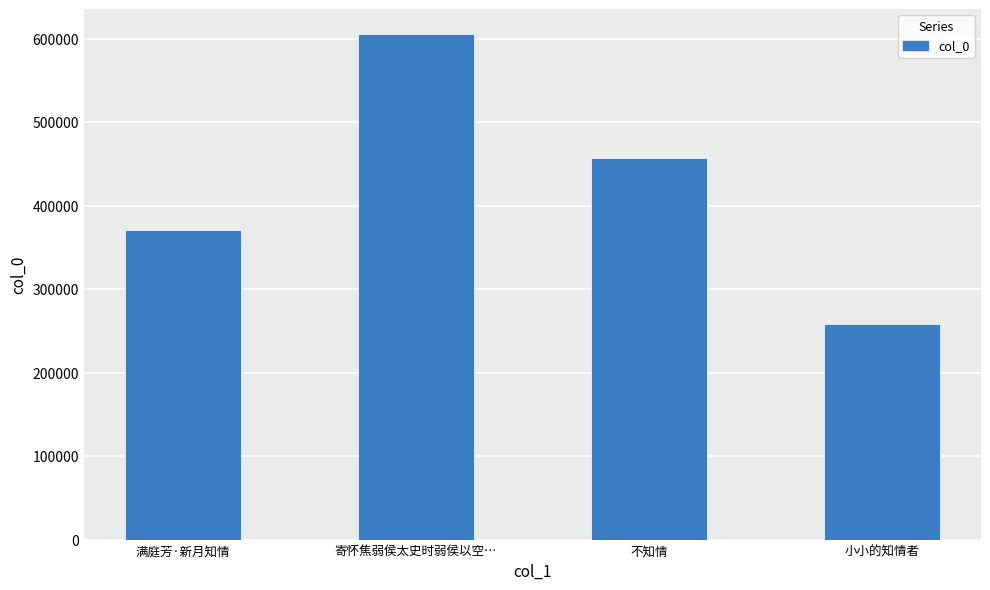

Reading left to right, transcribe all the data shown in this chart.

371154	604886	456826	258462